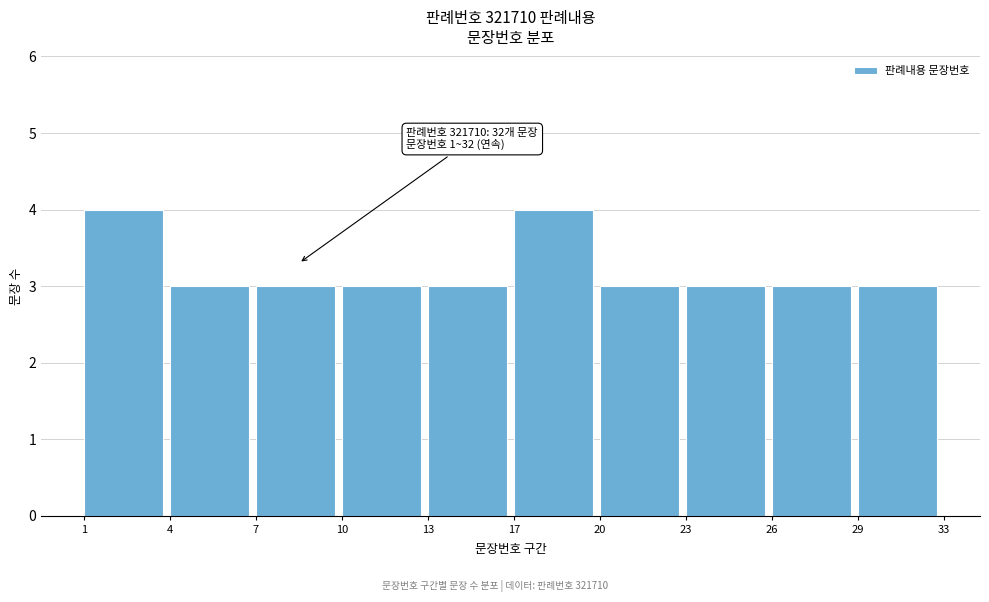

Reading left to right, what are all the values shown in this chart?

4	3	3	3	3	4	3	3	3	3